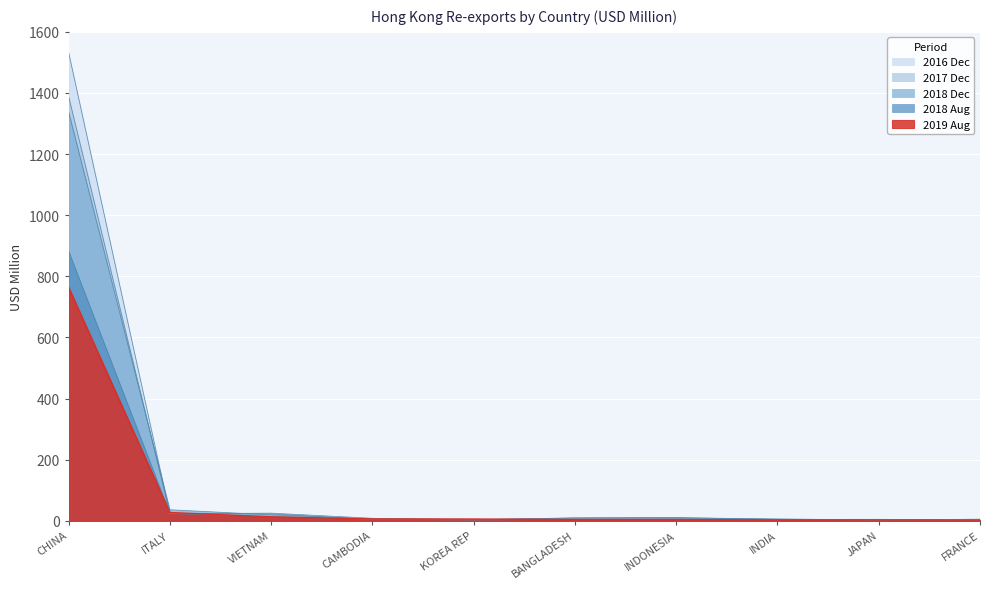

How many intersections are there between 201808 and 201712?

6